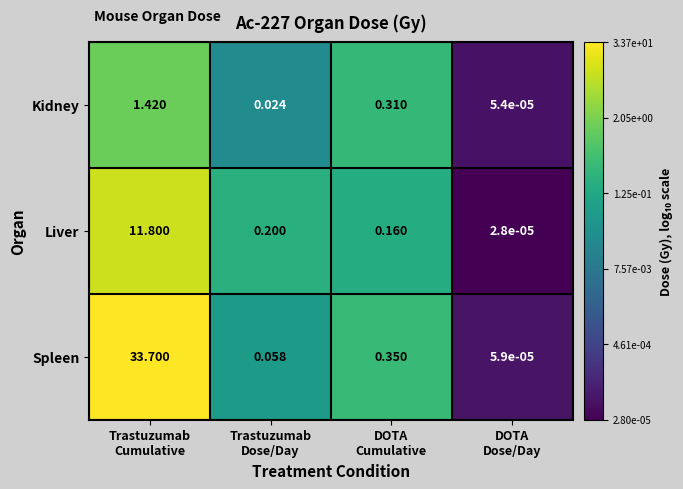

Which series has the largest total across all categories?

Spleen